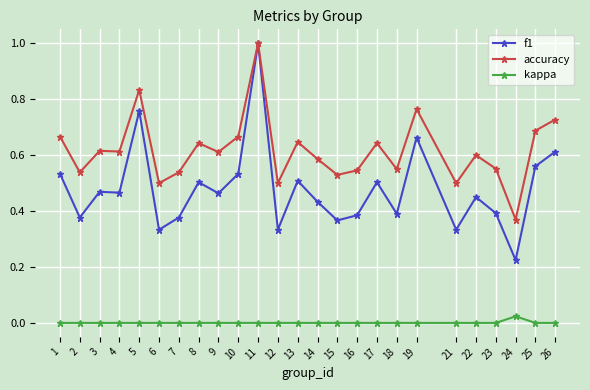

What is the highest value of the accuracy series?

1.0